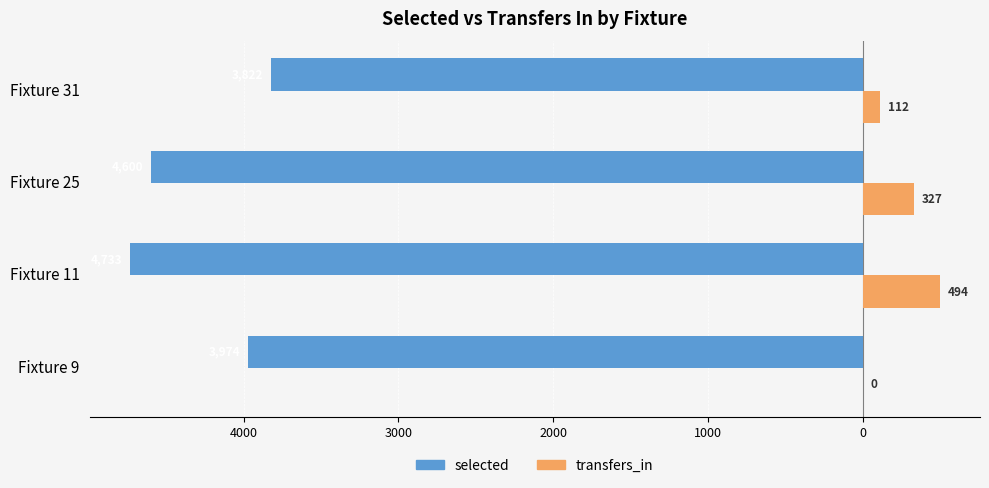

What are all the series names shown in the legend?

selected, transfers_in